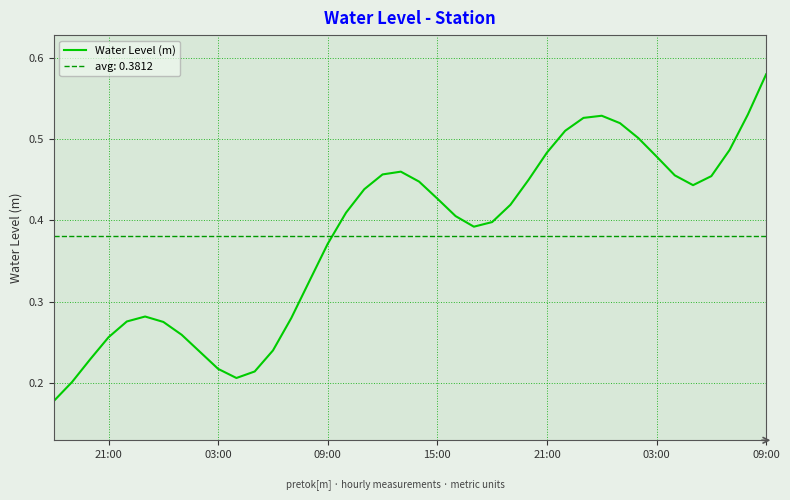

What is the average value?

0.4